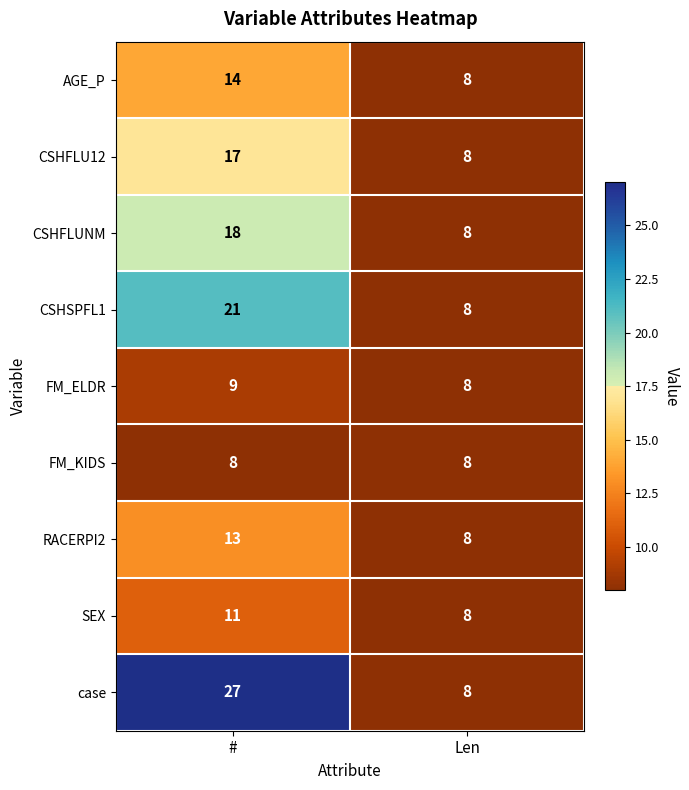

Where is FM_ELDR nearest to the value 8?

Len